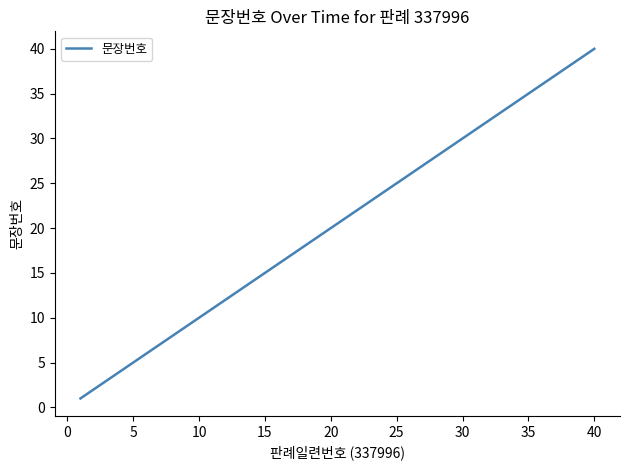

What is the greatest value displayed?

40